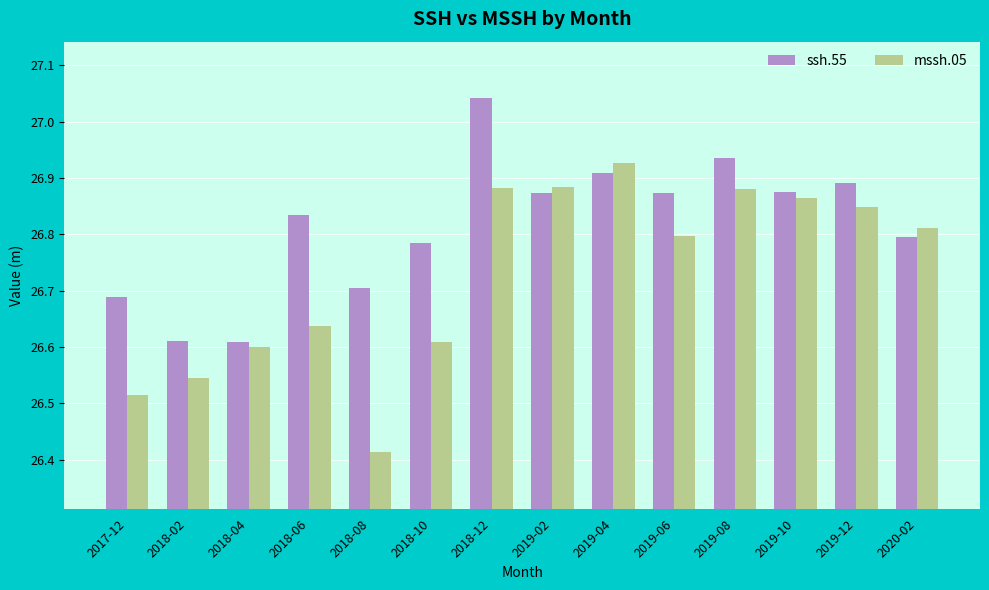

Which series has the largest total across all categories?

ssh.55